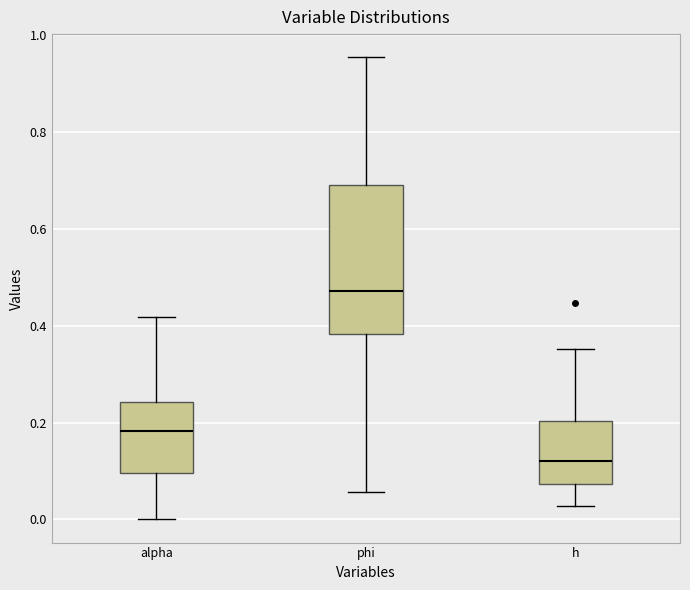

Where does the median line of the box for alpha sit on the y-axis? The values are not printed on the chart, so give them approximately, as read against the axis.

0.18